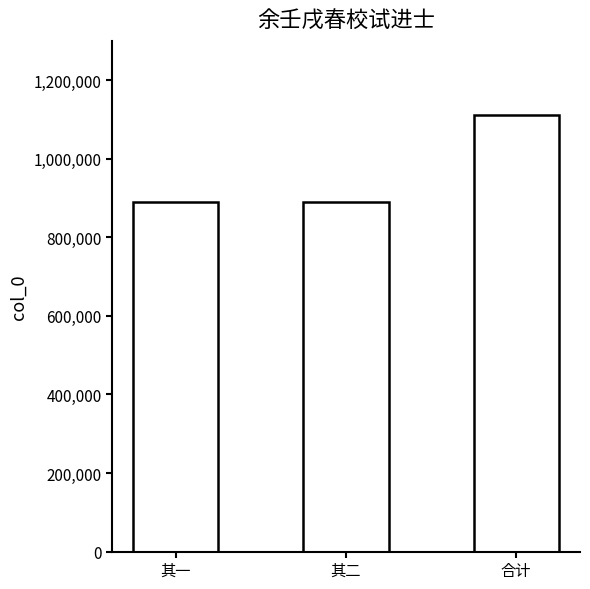

What is the label of the 2nd bar from the left?

其二